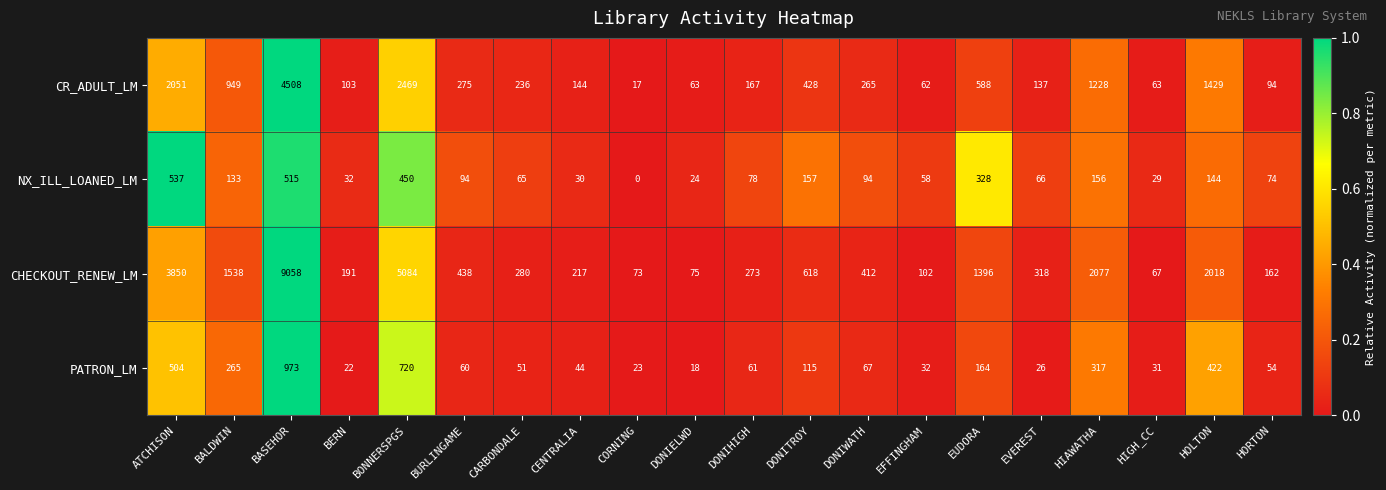

At which label does CR_ADULT_LM reach its peak?

BASEHOR